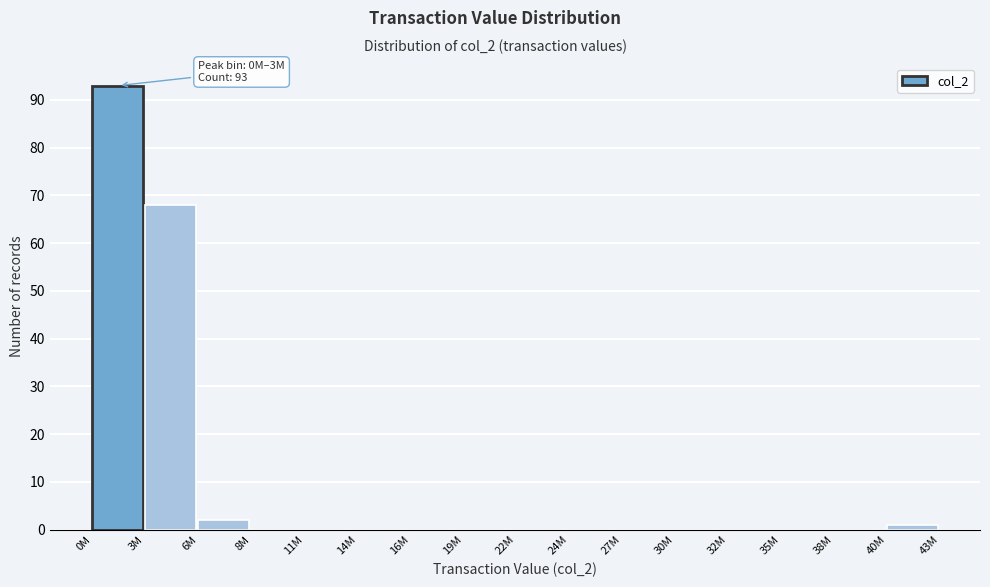

Reading right to left, what are all the values shown in this chart?

40M=1	38M=0	35M=0	32M=0	30M=0	27M=0	24M=0	22M=0	19M=0	16M=0	14M=0	11M=0	8M=0	6M=2	3M=68	0M=93